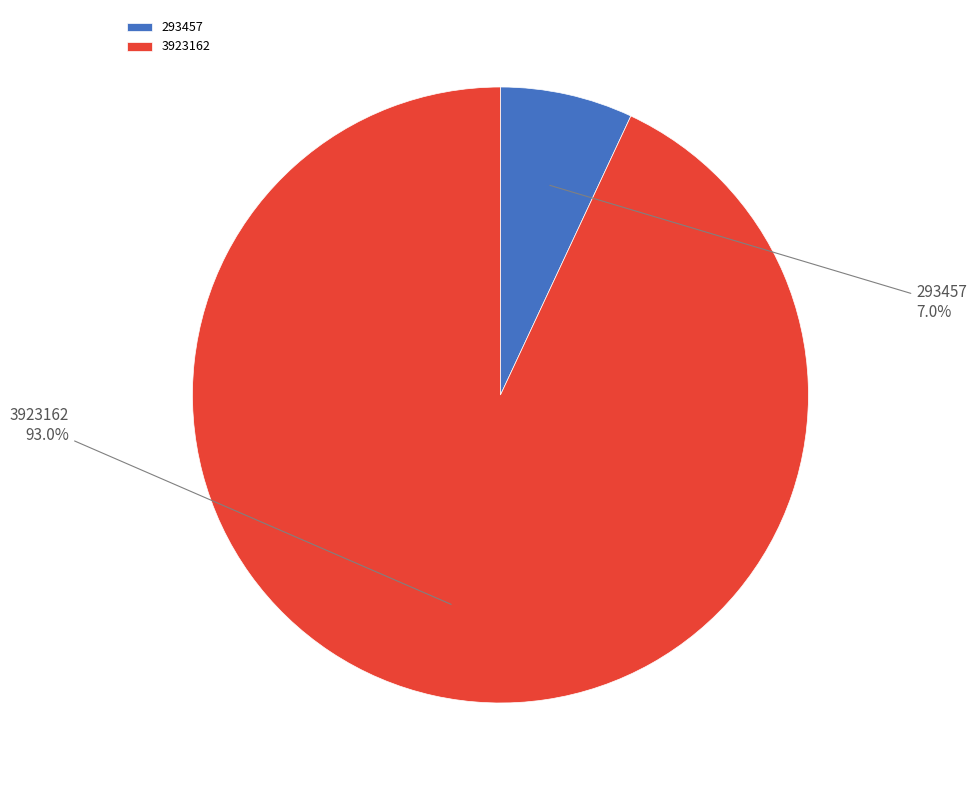

What is the largest slice in the pie chart?

3923162